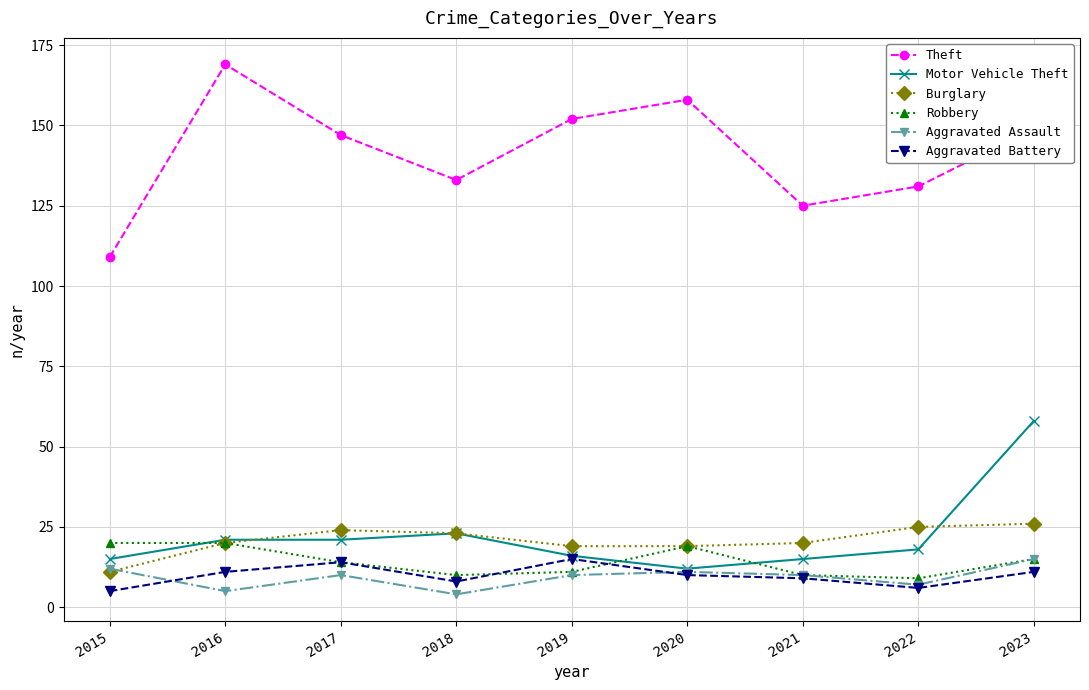

Read the Robbery value at 2016, to the nearest 5.

20